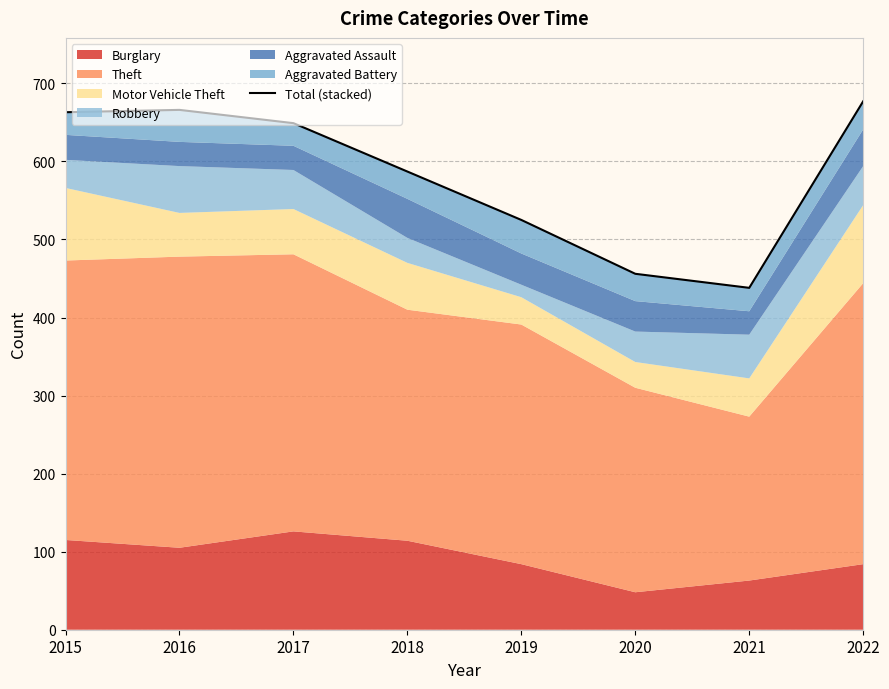

Rank the categories by value from highest to lowest.

2022, 2016, 2015, 2017, 2018, 2019, 2020, 2021